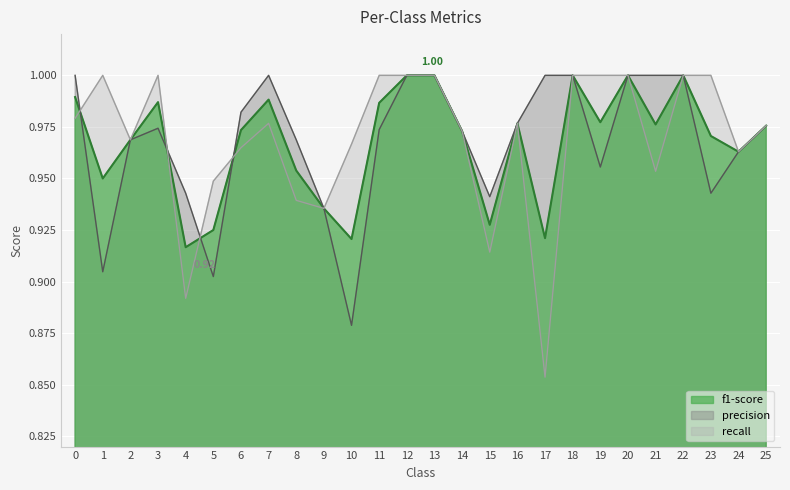

Rank the categories by recall value from highest to lowest.

1, 3, 11, 12, 13, 18, 19, 20, 22, 23, 0, 7, 16, 25, 14, 2, 10, 6, 24, 21, 5, 8, 9, 15, 4, 17